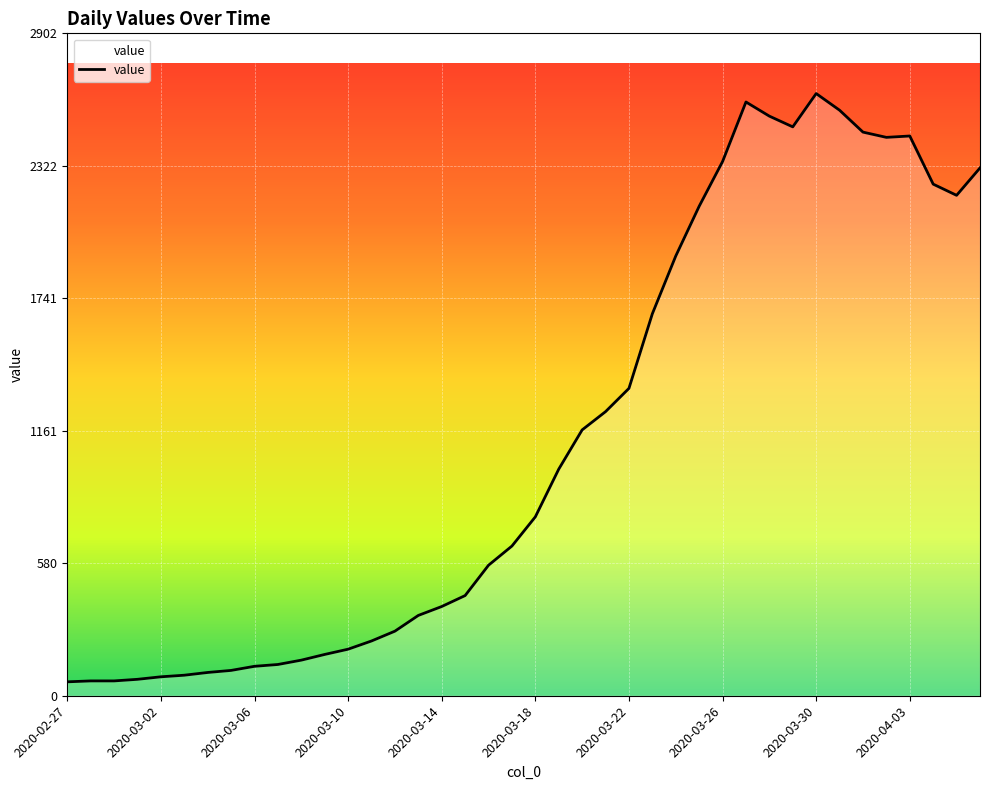

What is the difference between the maximum and minimum values?

2578